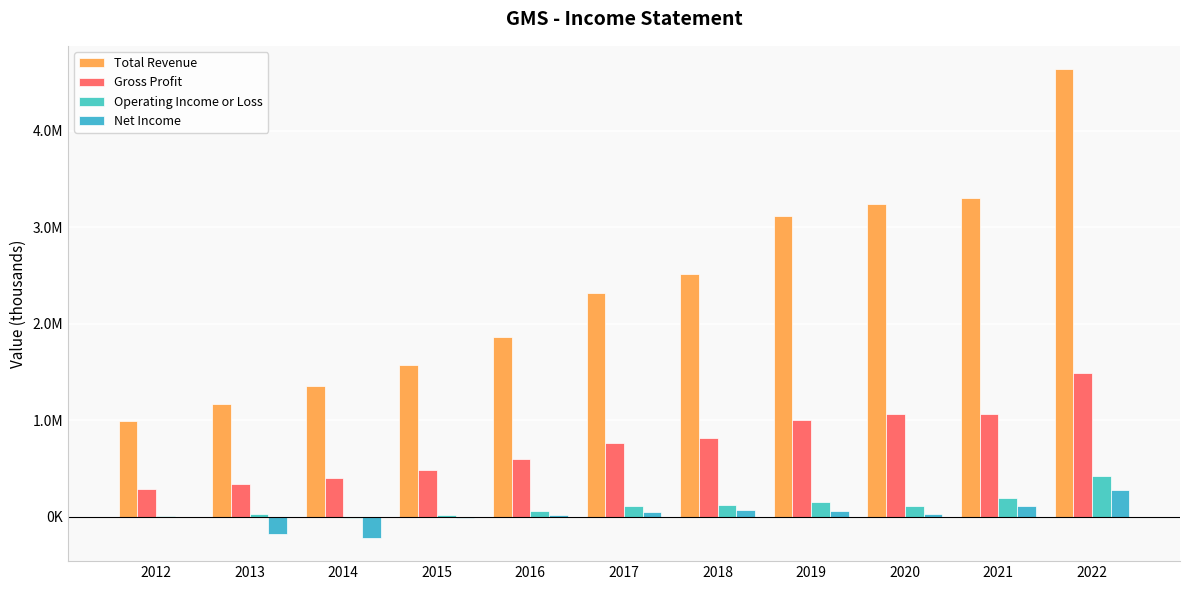

List the series in order of their peak value, highest first.

Total Revenue, Gross Profit, Operating Income or Loss, Net Income